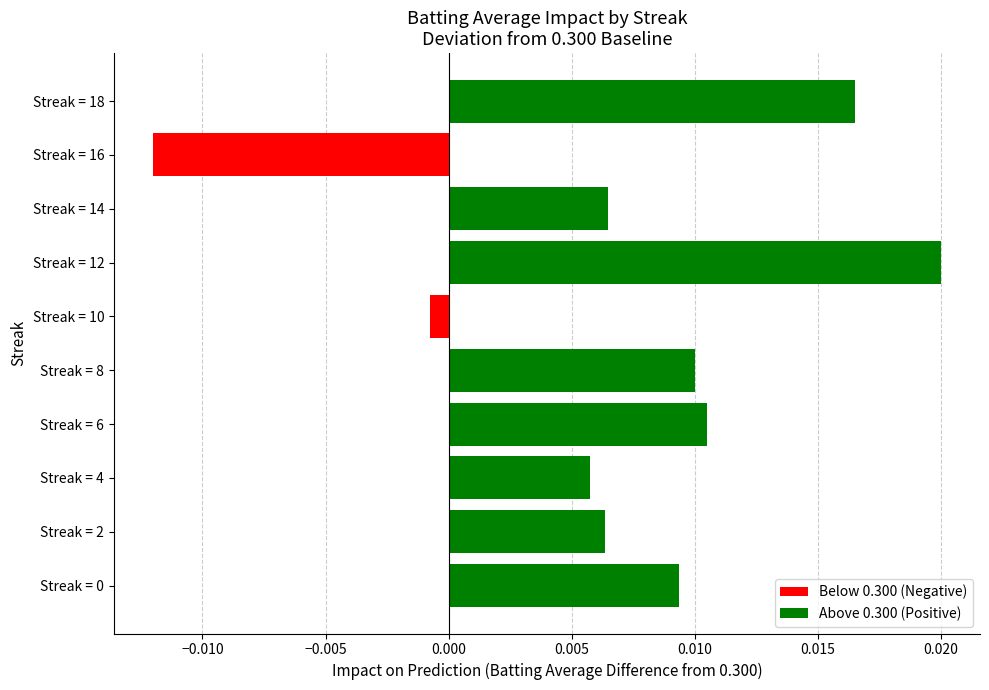

At which label is the value closest to 0?

Streak = 10